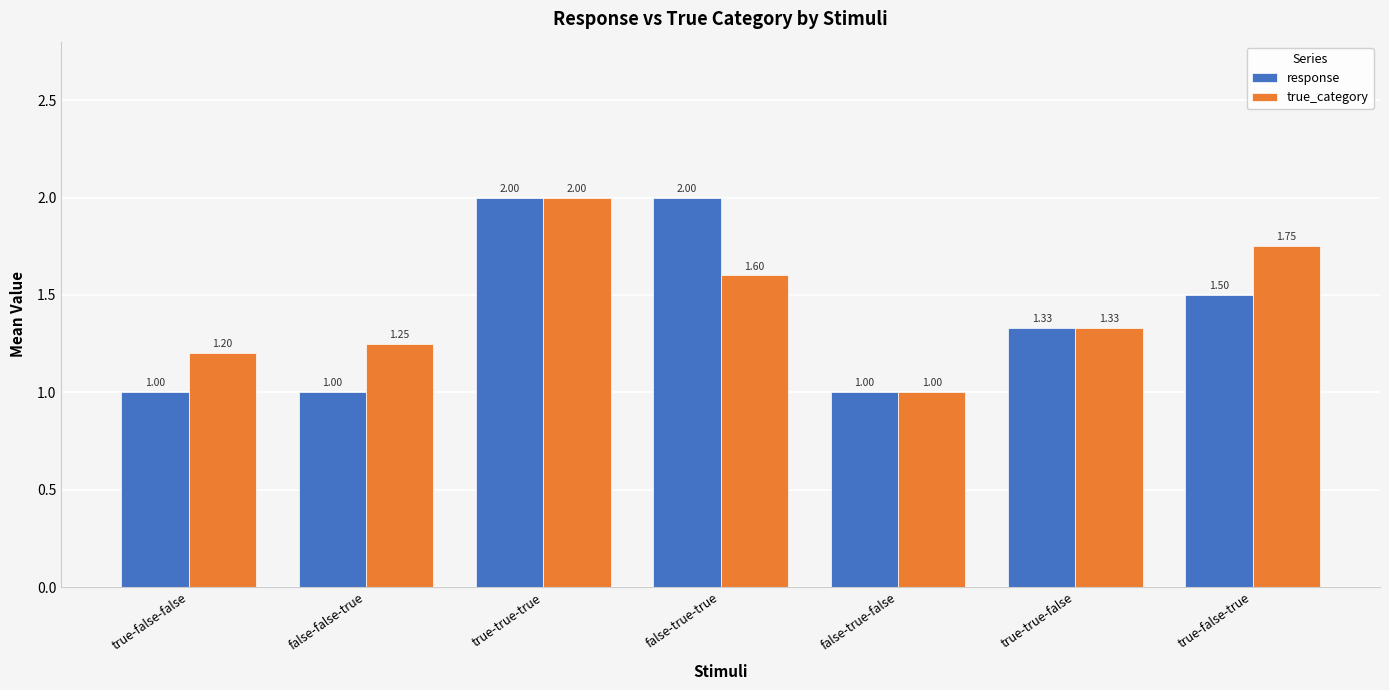

Which series has the largest total across all categories?

true_category